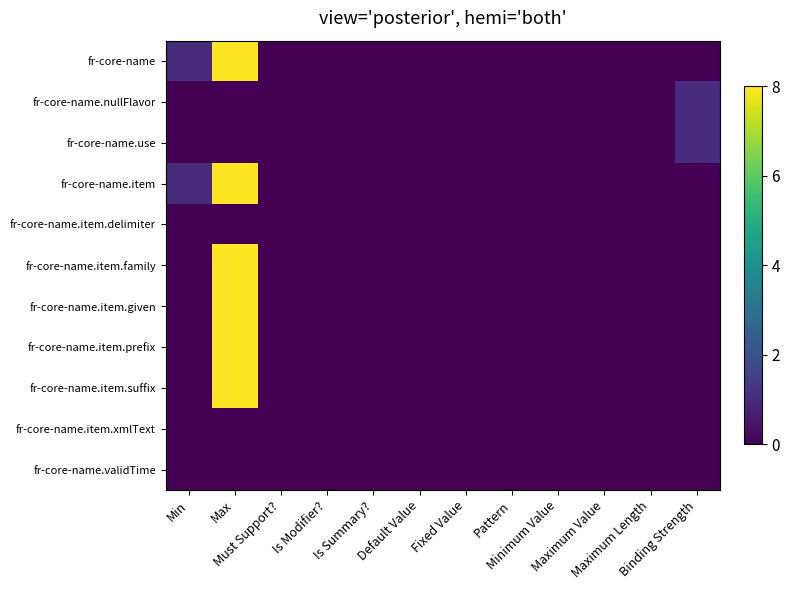

What is the maximum value shown in the chart?

8